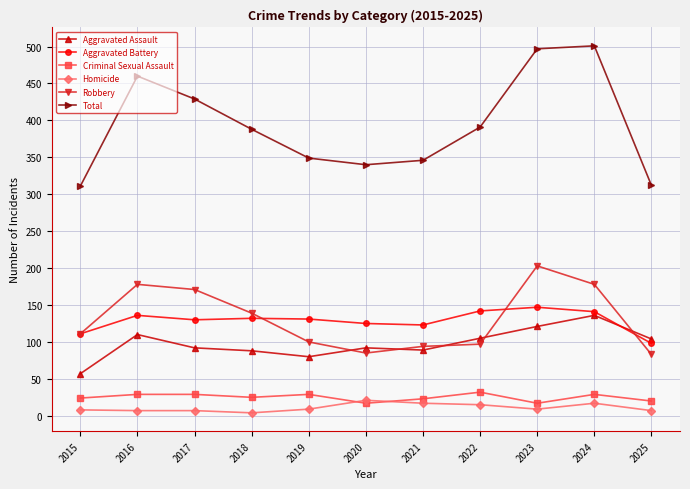

Is this an area chart (filled region under the line)?

No